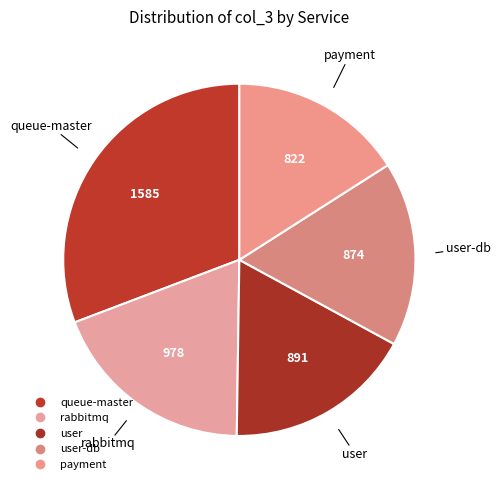

How many slices are in this pie chart?

5